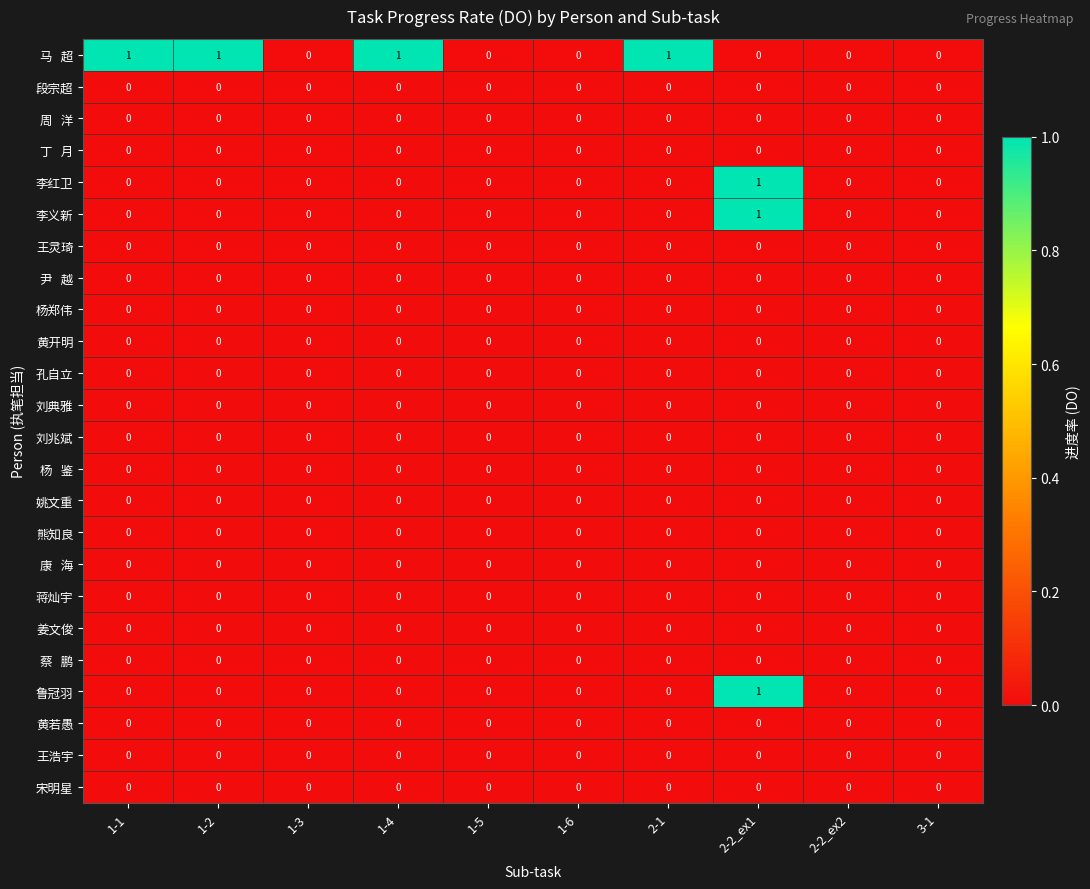

Which category has the highest value in the 鲁冠羽 series?

2-2_ex1